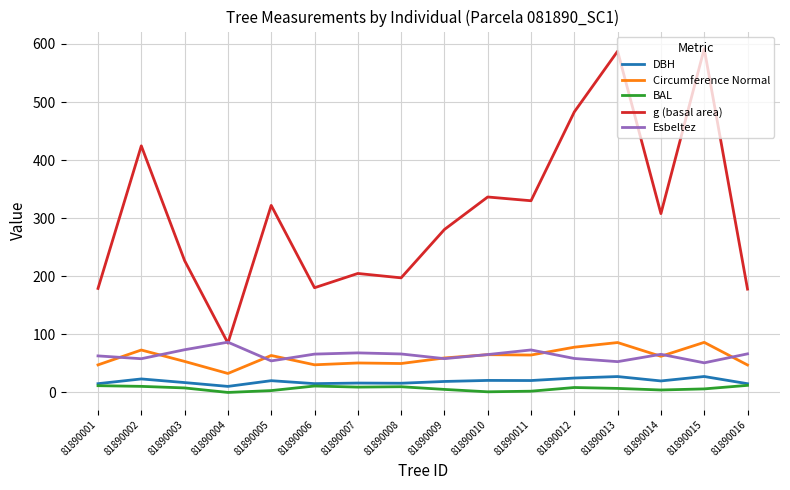

True or false: Circumference Normal has a value of 12.4 at 81890016.

False